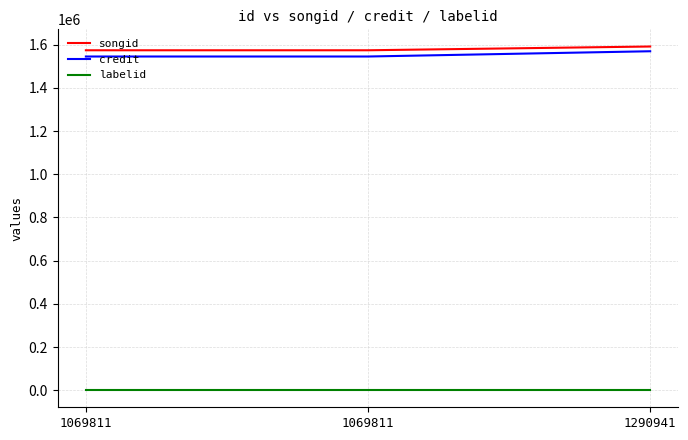

What are all the series names shown in the legend?

songid, credit, labelid